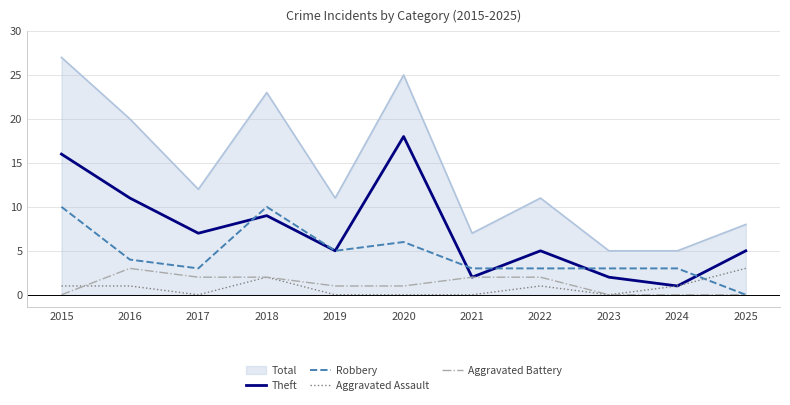

At which category is the sum across all series the highest?

2015